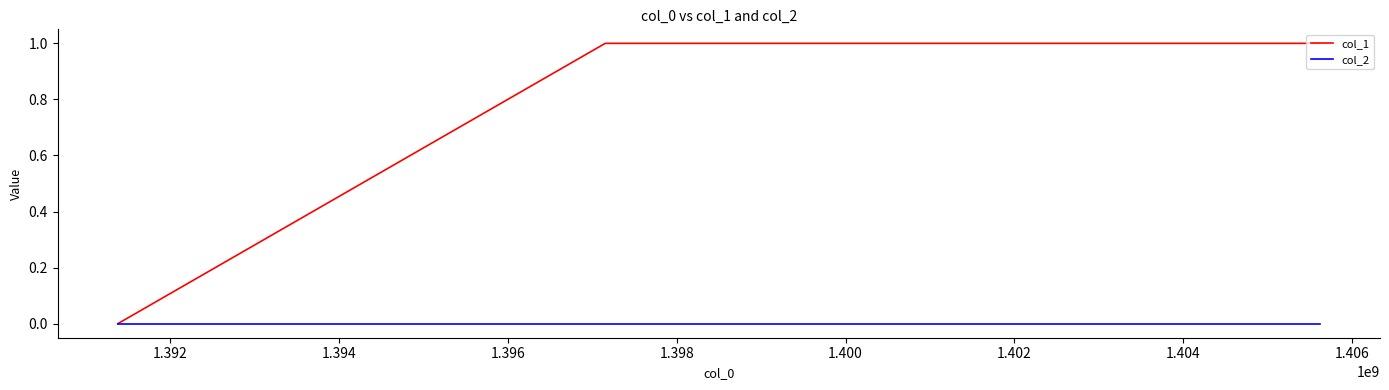

Which series has the widest spread of values?

col_1